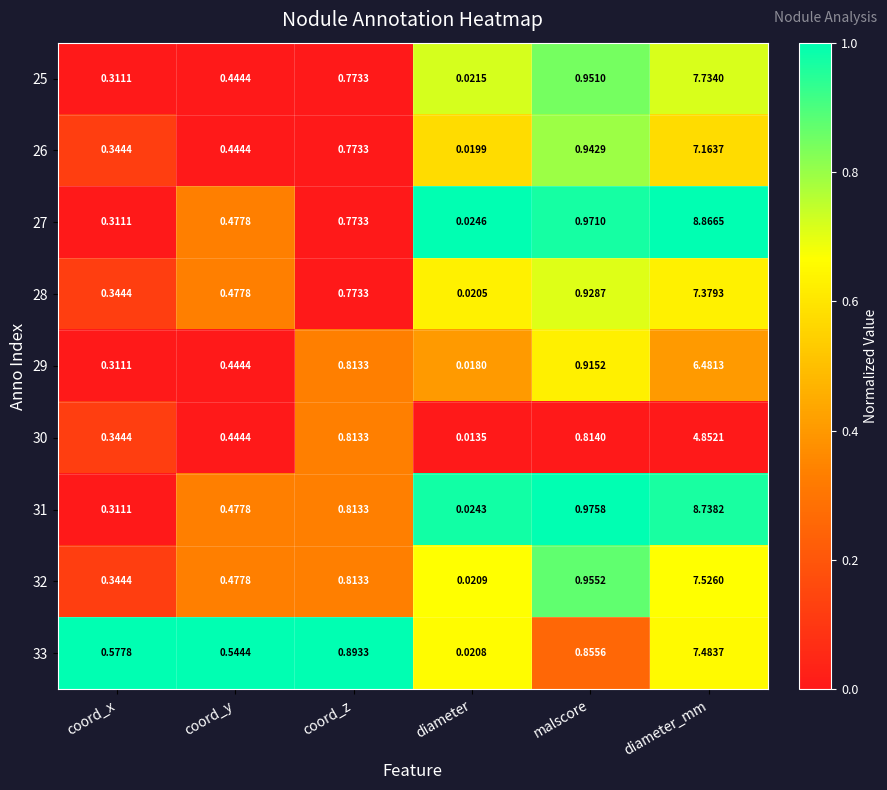

What is the difference between the highest and lowest values at coord_z?

0.1